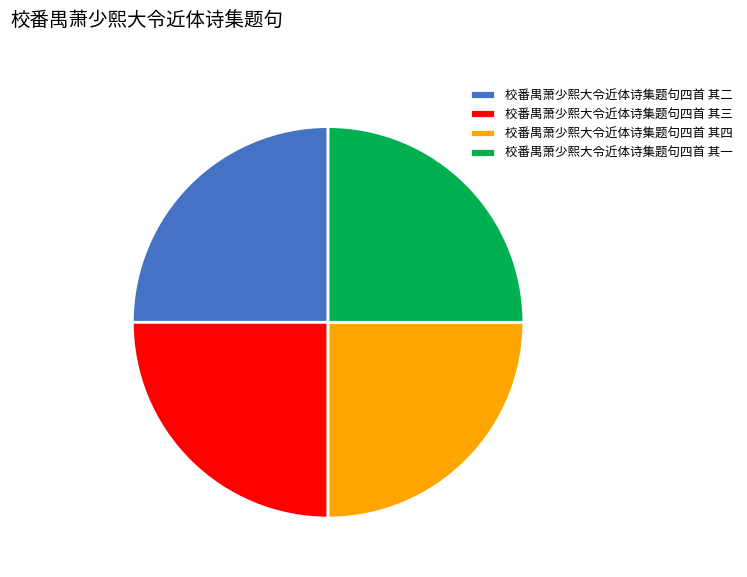

The 校番禺萧少熙大令近体诗集题句四首 其四 slice represents 19% of the pie. True or false?

False